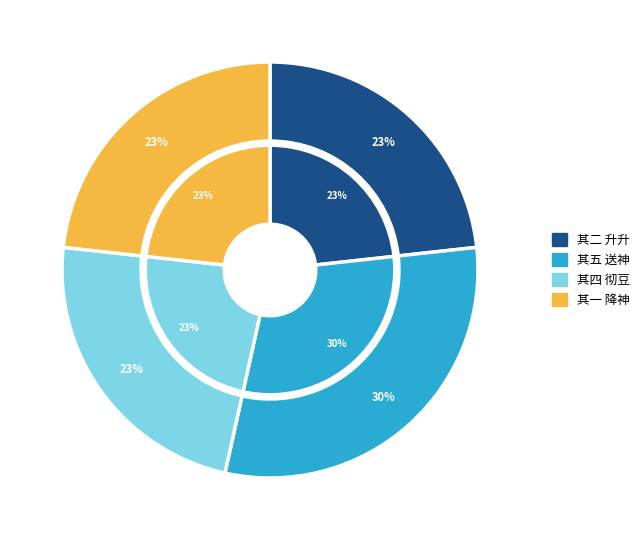

True or false: 元符亲郊五首 其五 送神用《景安》。 accounts for 30% of the total.

True